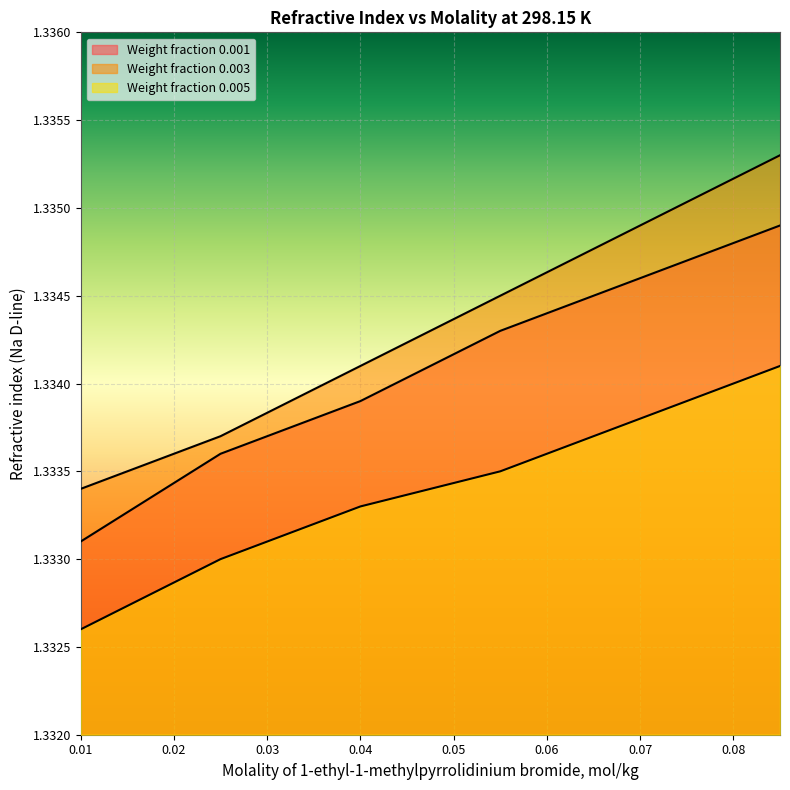

How many lines are shown in the chart?

3